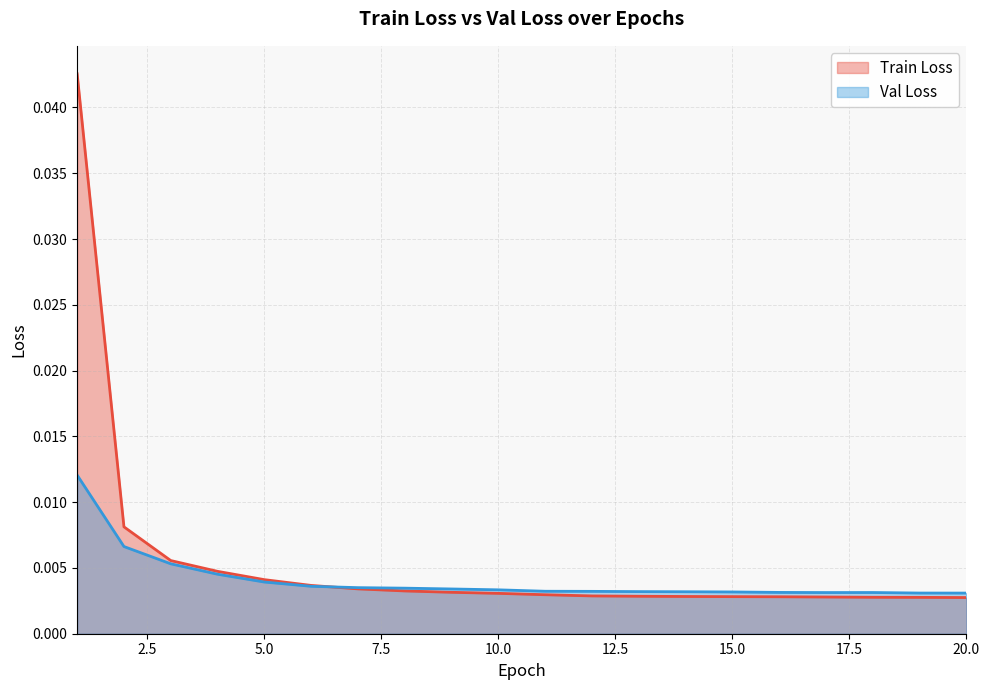

Which category has the lowest value across all series?

20